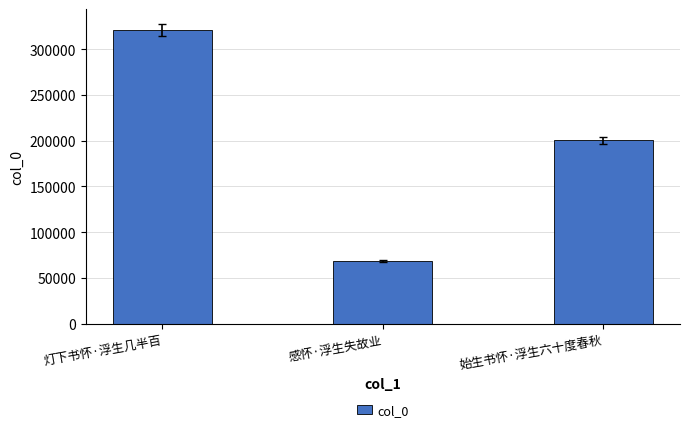

List the labels in order of value, smallest first.

感怀·浮生失故业, 始生书怀·浮生六十度春秋, 灯下书怀·浮生几半百